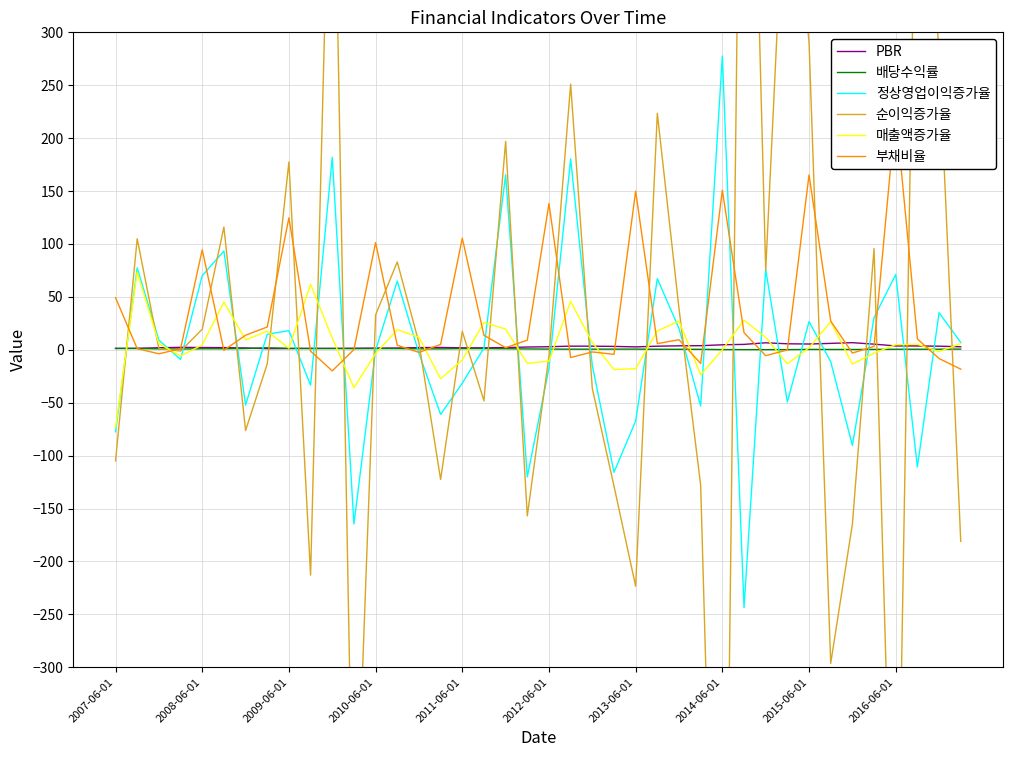

How many values in 부채비율 are below zero?

14